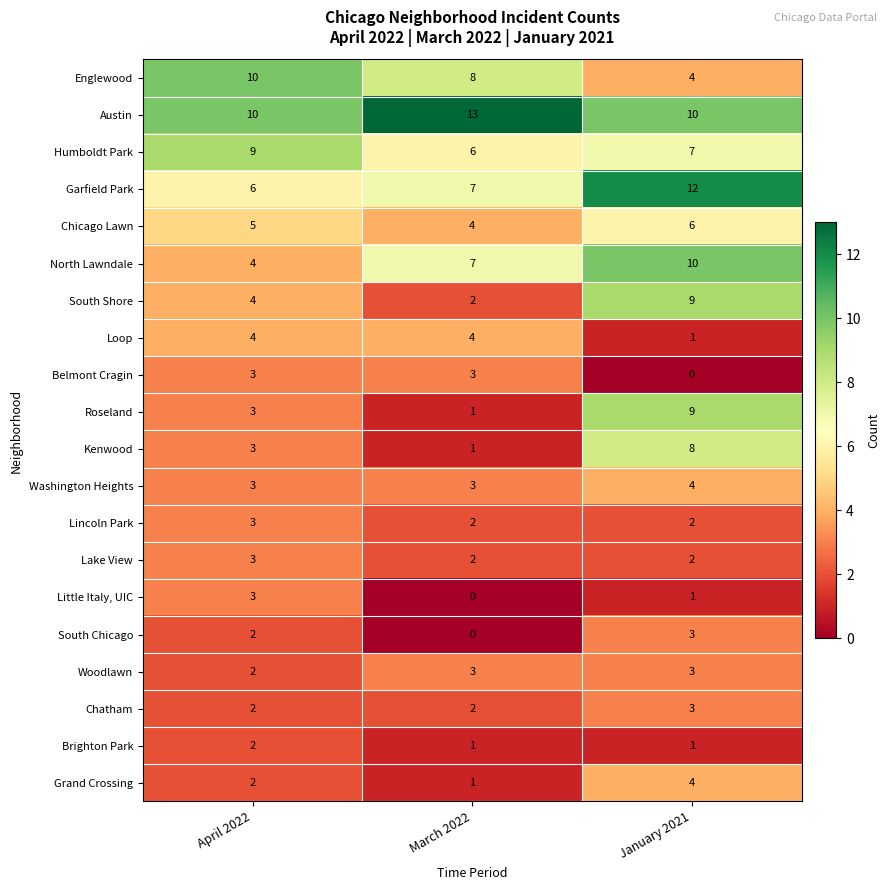

What is the sum of all Roseland values?

13